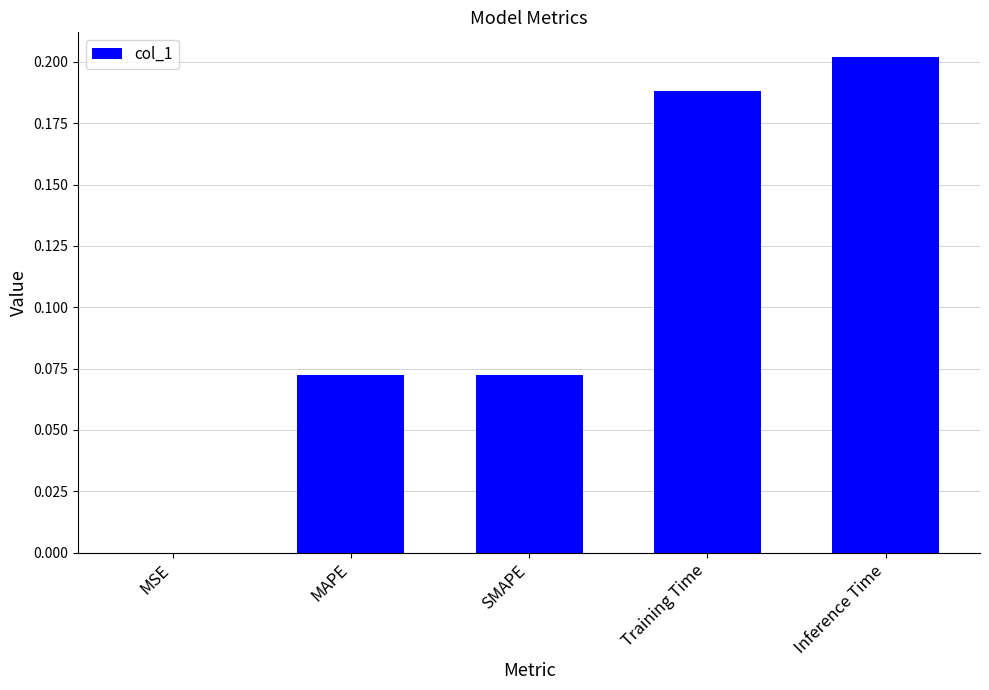

Which label corresponds to the largest value in the chart?

Inference Time